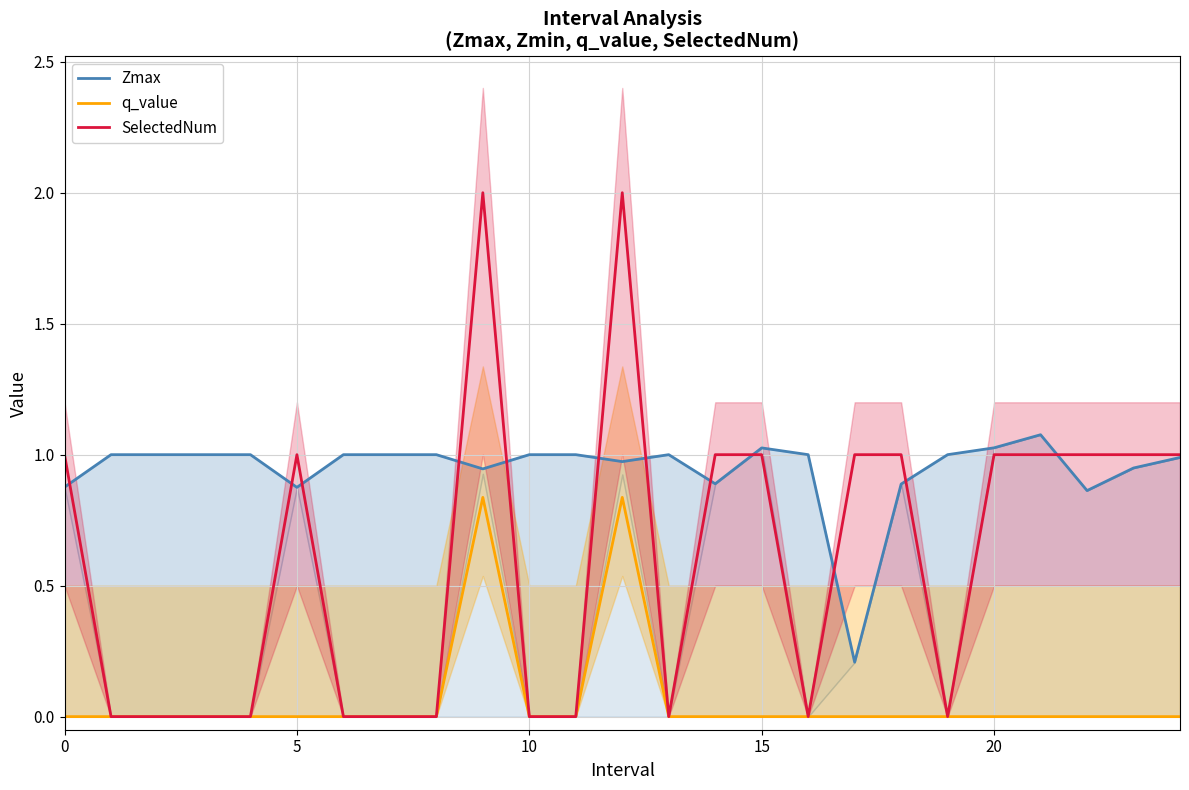

How many data points in SelectedNum are less than 1?

12